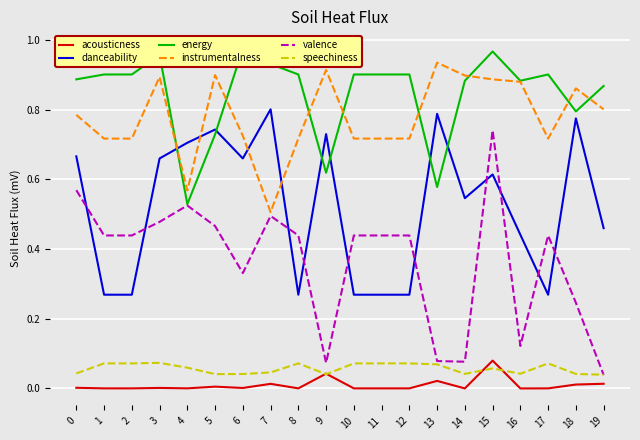

Which series has the largest total across all categories?

energy